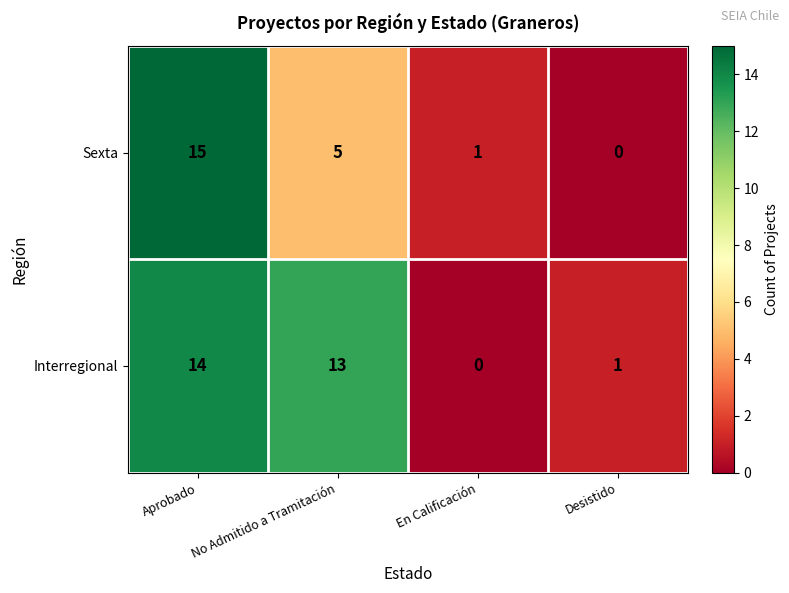

The value of Interregional at No Admitido a Tramitación is 9. True or false?

False